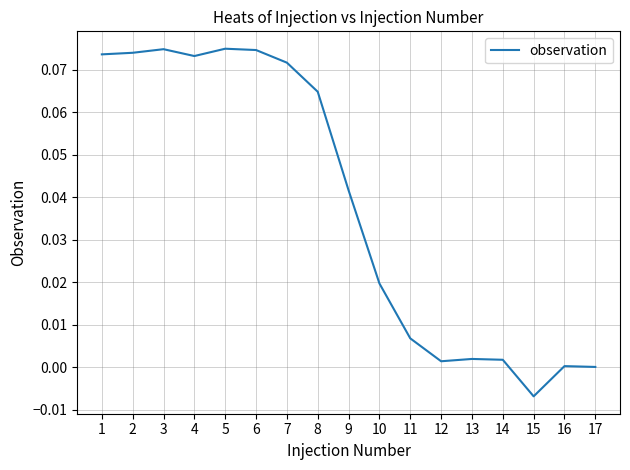

Which has a higher value, 13 or 11?

11